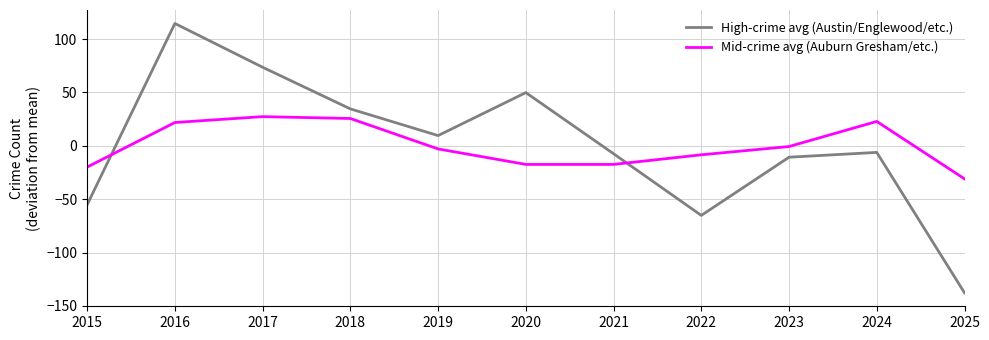

What is the total value across all series at 2020?

32.4